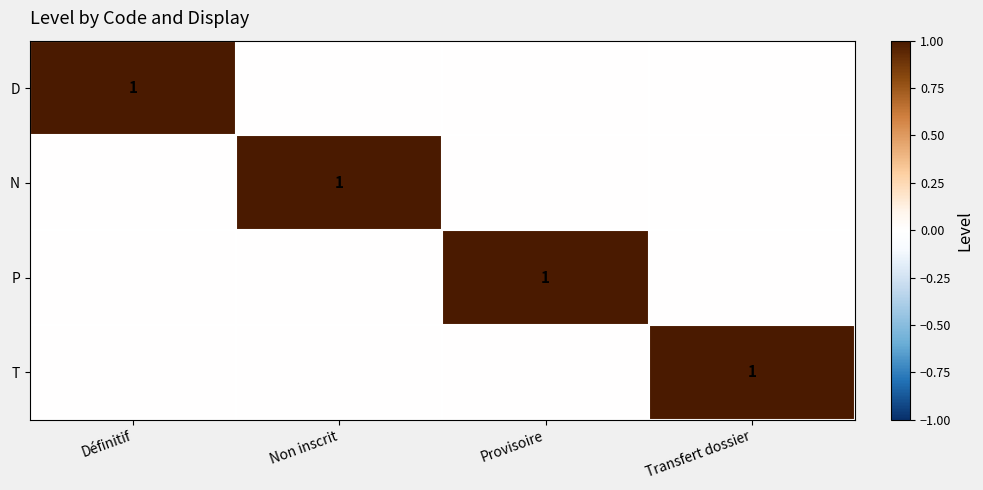

What is the total value across all series at Définitif?

1